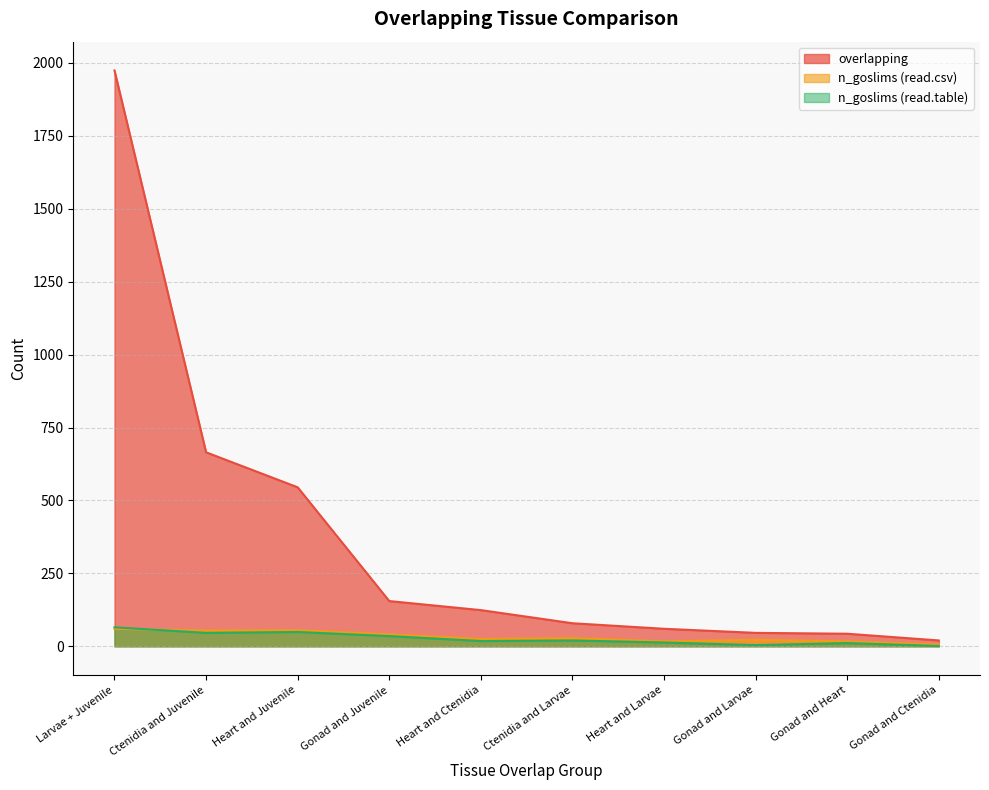

How many lines are shown in the chart?

3